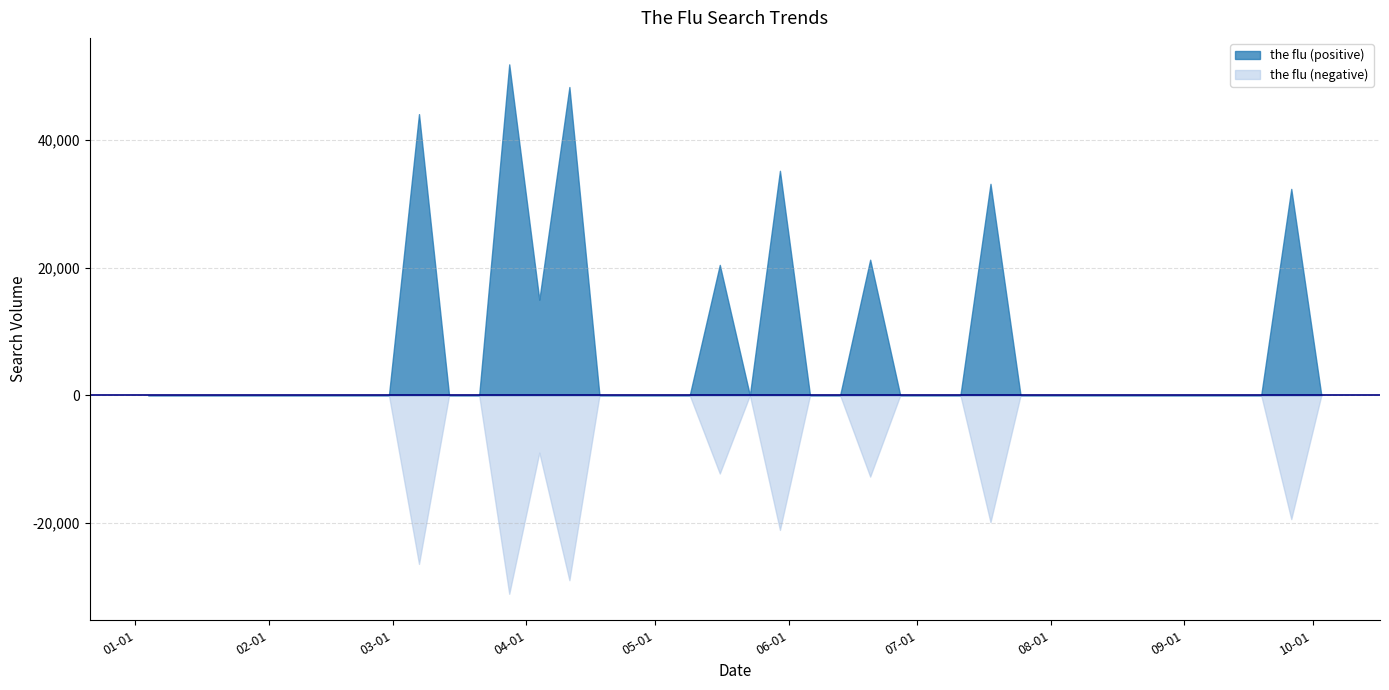

How many lines are shown in the chart?

2